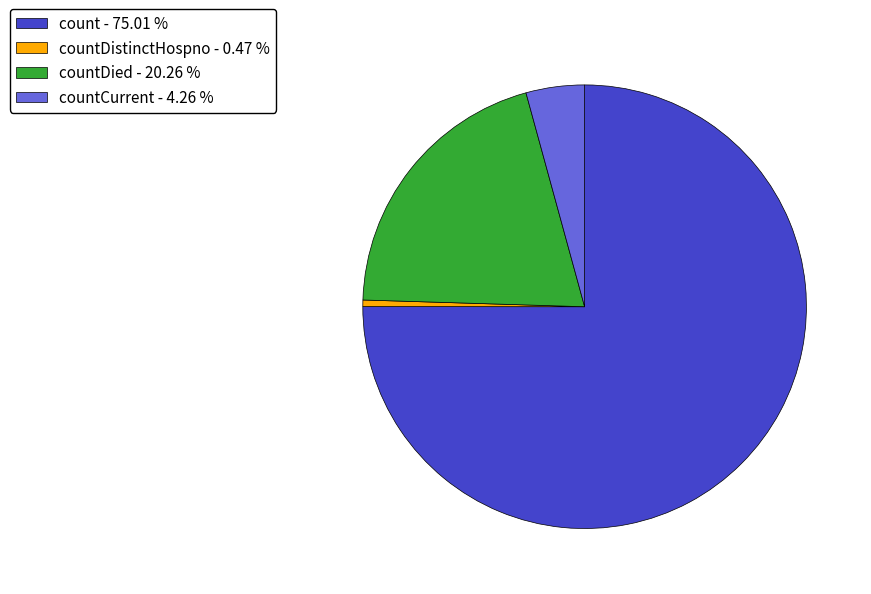

Which has a higher value, countCurrent - 4.26 % or countDistinctHospno - 0.47 %?

countCurrent - 4.26 %